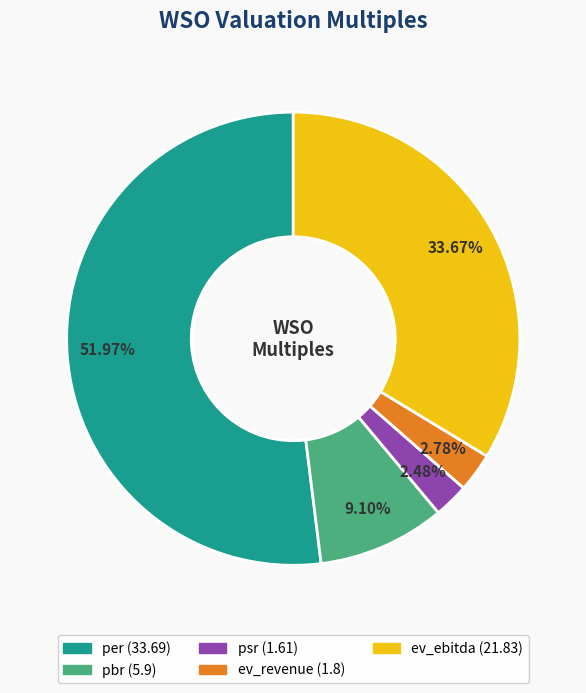

Approximately how many times larger is the value at pbr compared to psr?

3.7